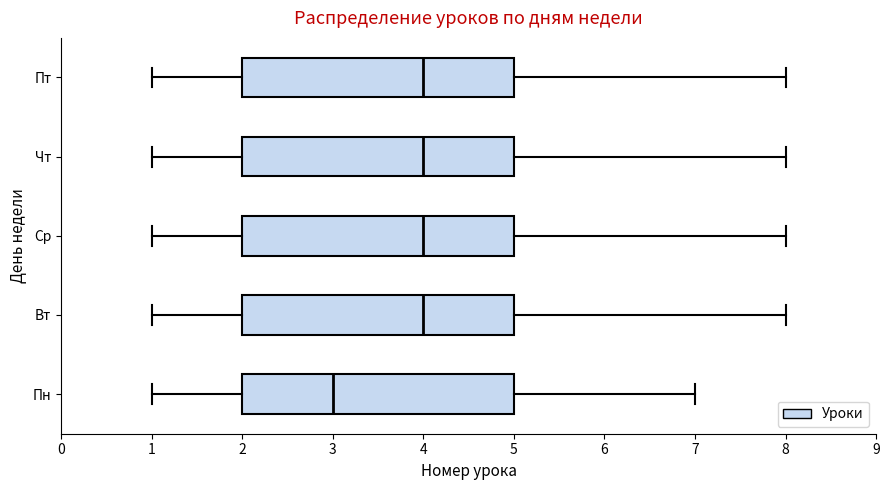

Which box has the furthest to the left median line?

Пн